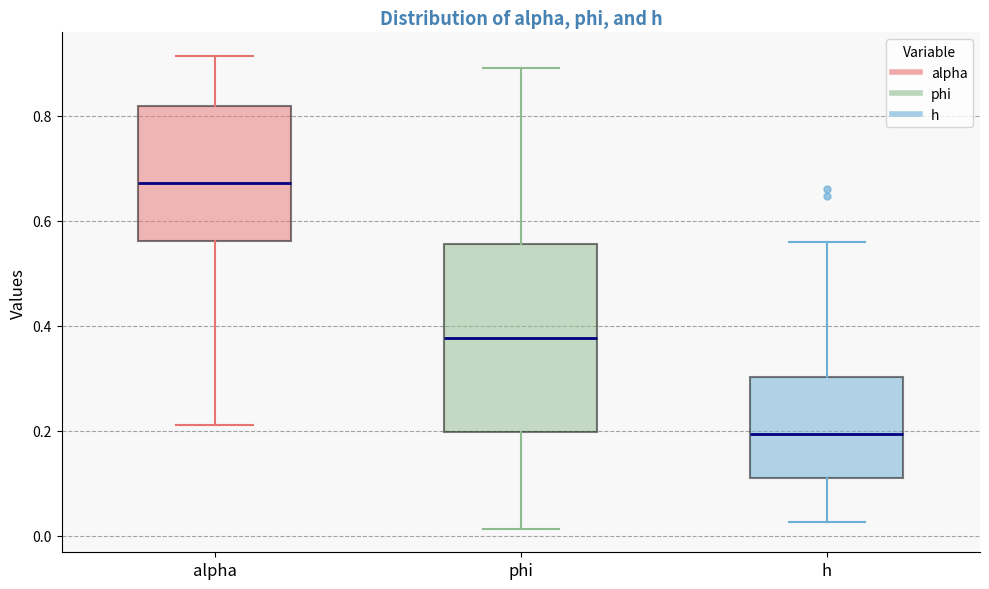

Reading left to right, transcribe this box plot: for each box, give where its median line is, the range the box spans, and where its two whiskers end, as read against the y-axis. The values are not printed on the chart, so give them approximately, as read against the axis.

alpha: median 0.68, box 0.56 to 0.82, whiskers 0.22 to 0.92
phi: median 0.38, box 0.20 to 0.56, whiskers 0.02 to 0.90
h: median 0.20, box 0.12 to 0.30, whiskers 0.02 to 0.56